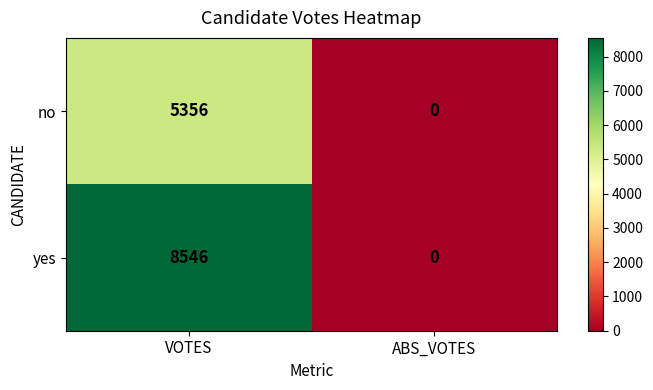

Rank the series by their average value, from highest to lowest.

yes, no